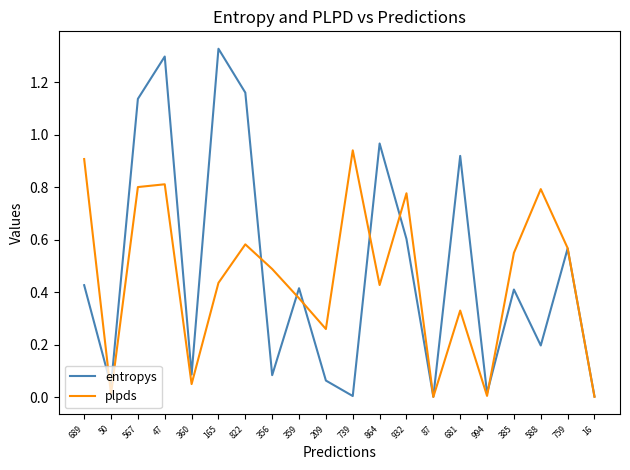

Between 822 and 356, which series saw the biggest shift?

entropys